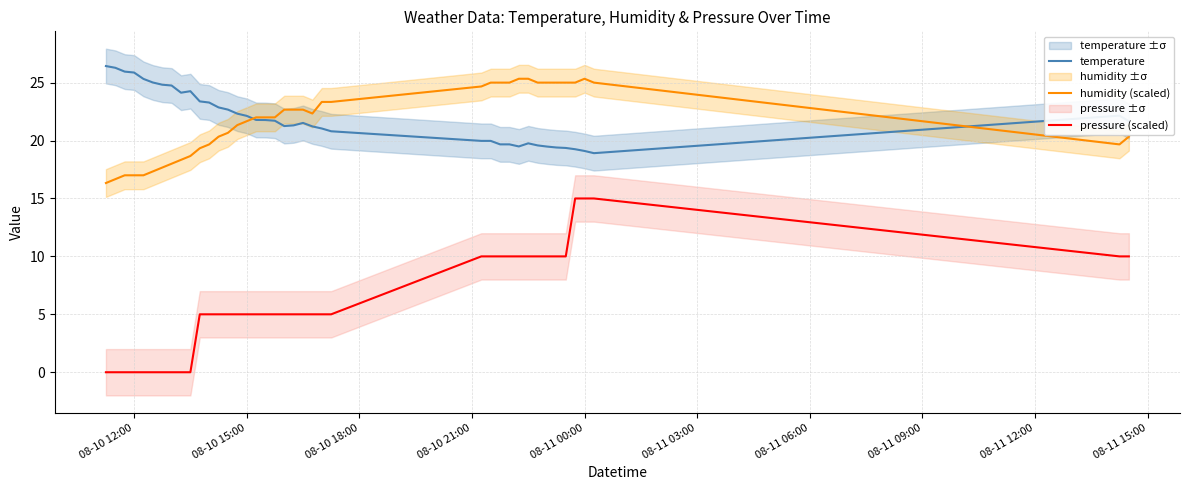

List the series in order of their peak value, highest first.

temperature, humidity (scaled), pressure (scaled)